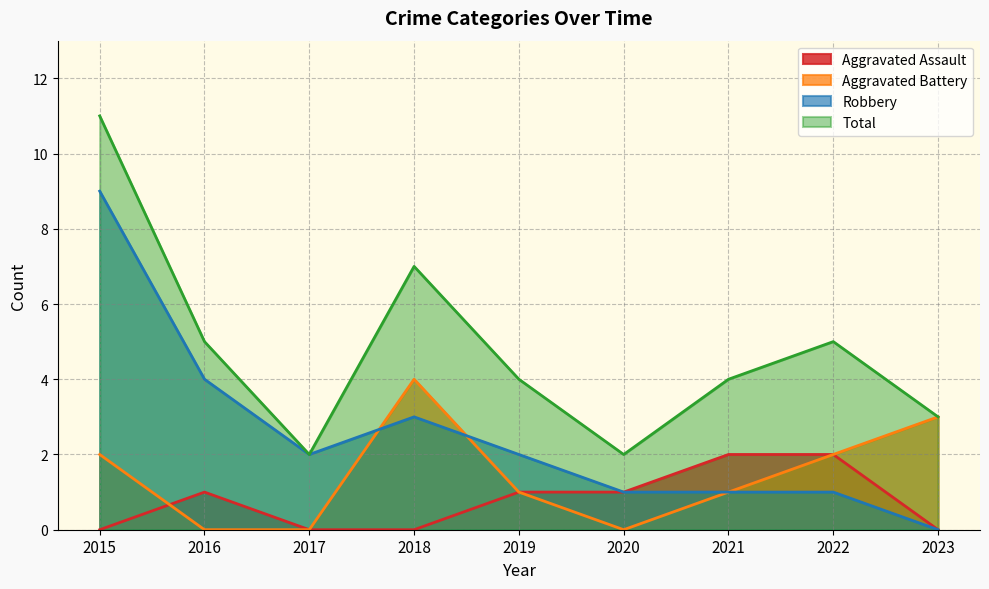

Where is the first local maximum for Robbery?

2018